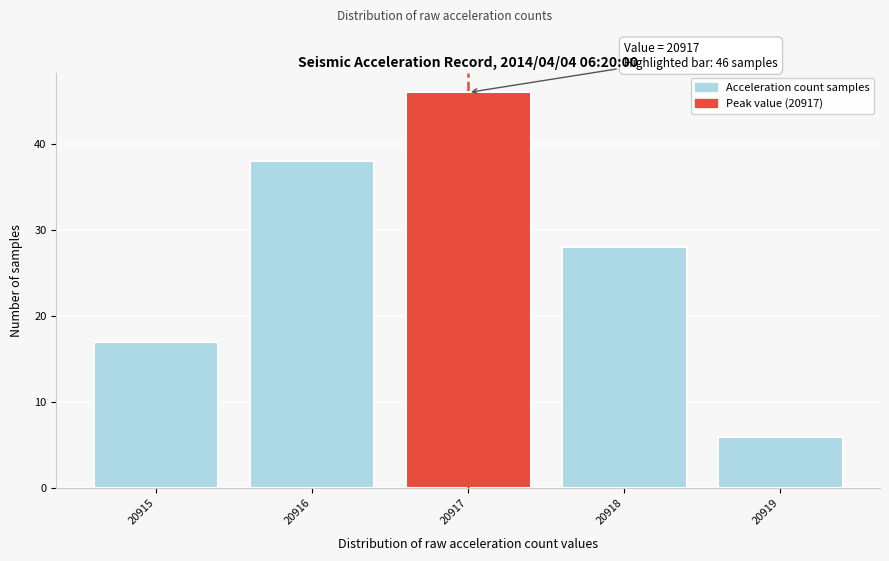

Over which range of the x-axis is the bar tallest?

20916.5 to 20917.5